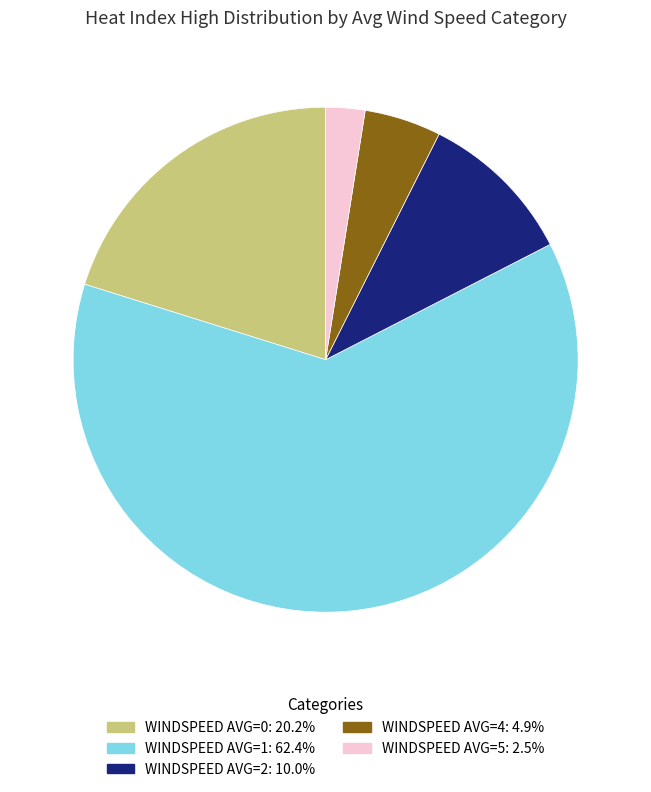

Is there any slice that represents more than half of the pie?

Yes